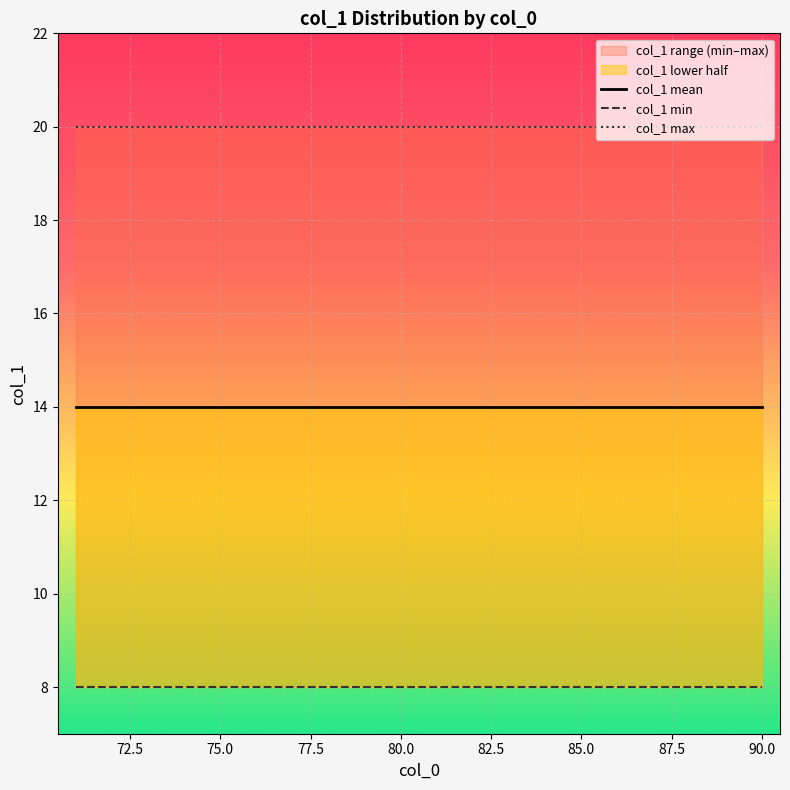

List the series in order of their overall mean, highest first.

col_1 max, col_1 mean, col_1 min